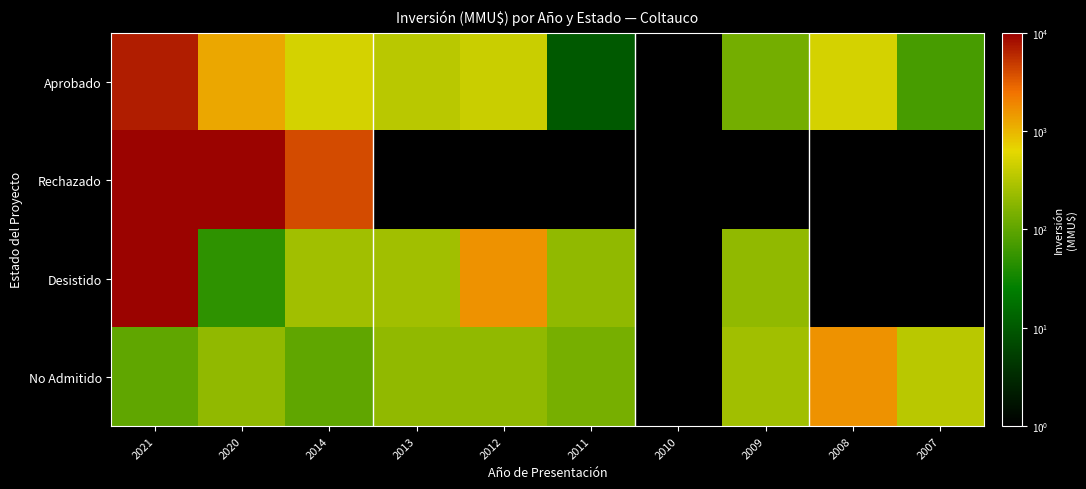

Which label corresponds to the smallest value in the chart?

2013